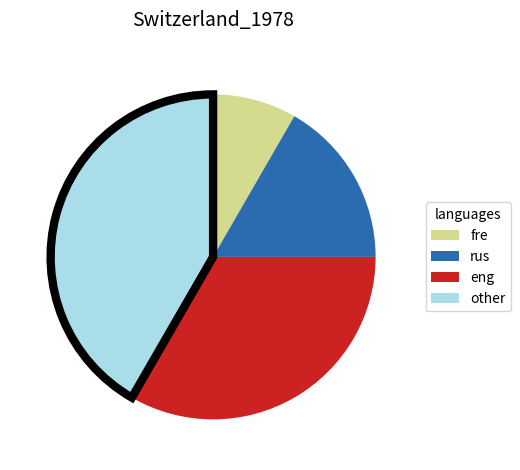

How many slices are in this pie chart?

4